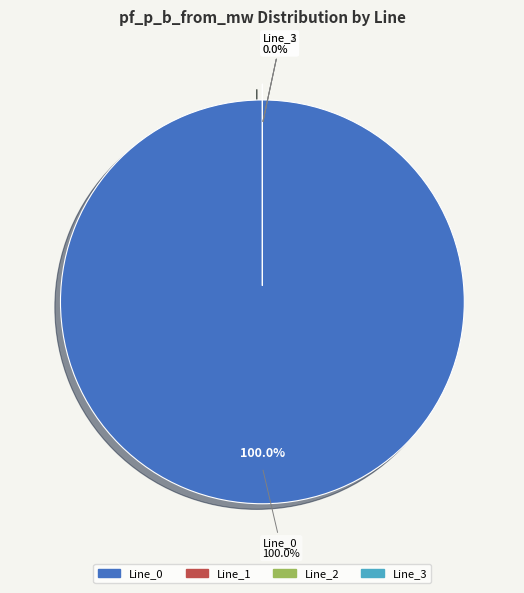

The Line_0 slice represents 100% of the pie. True or false?

True